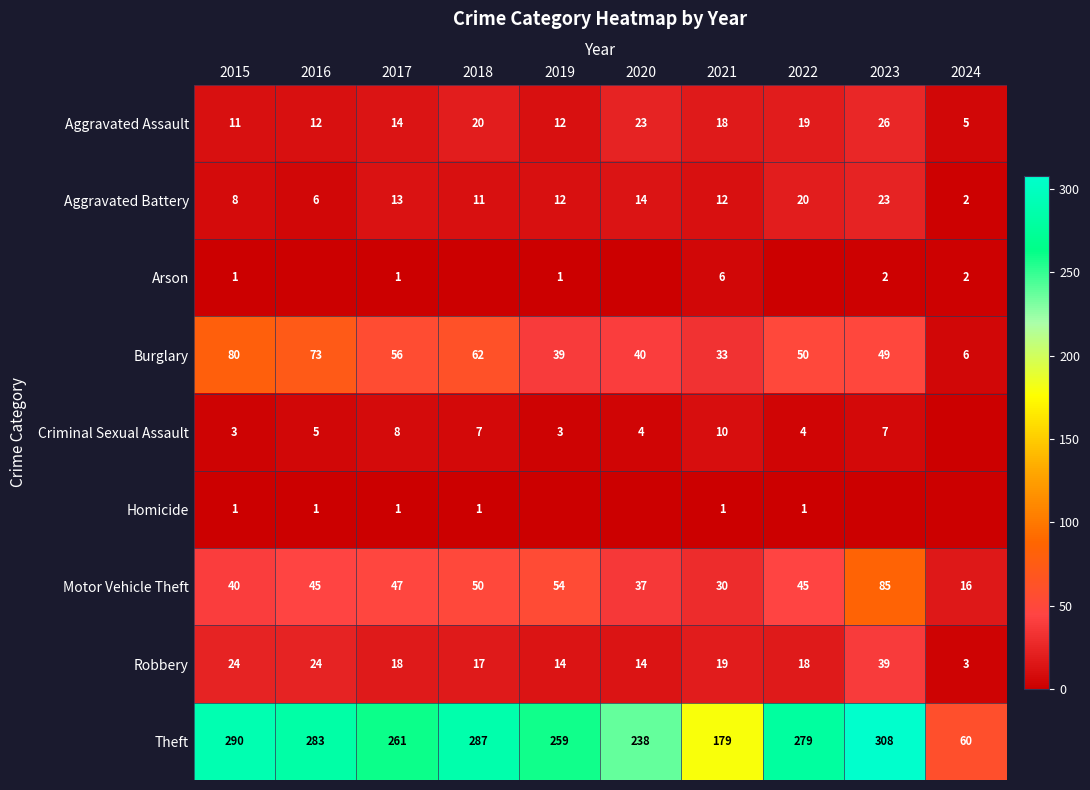

What is the total value across all series at 2015?

458